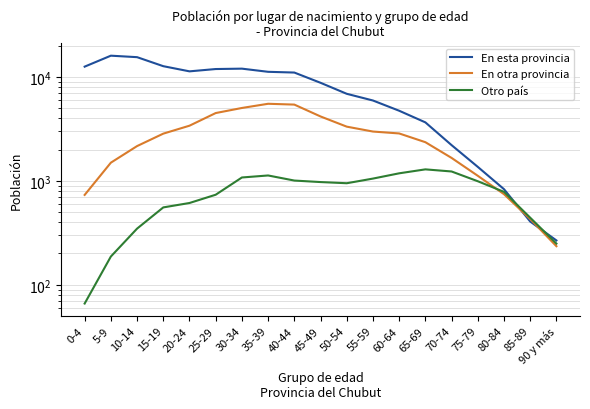

How many times do Otro país and En otra provincia cross each other?

1